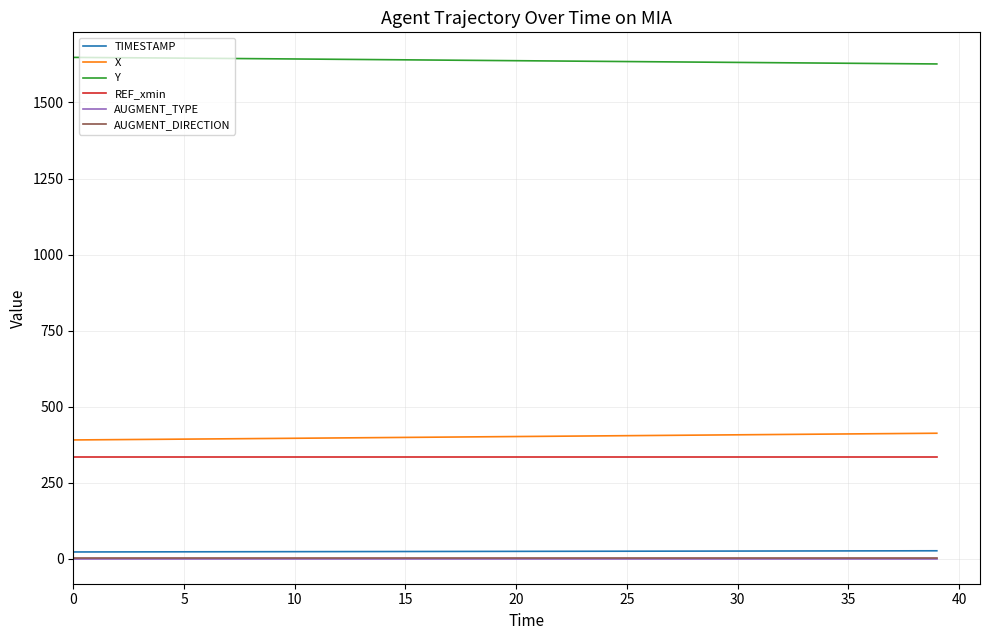

True or false: REF_xmin and AUGMENT_TYPE cross at least once.

False